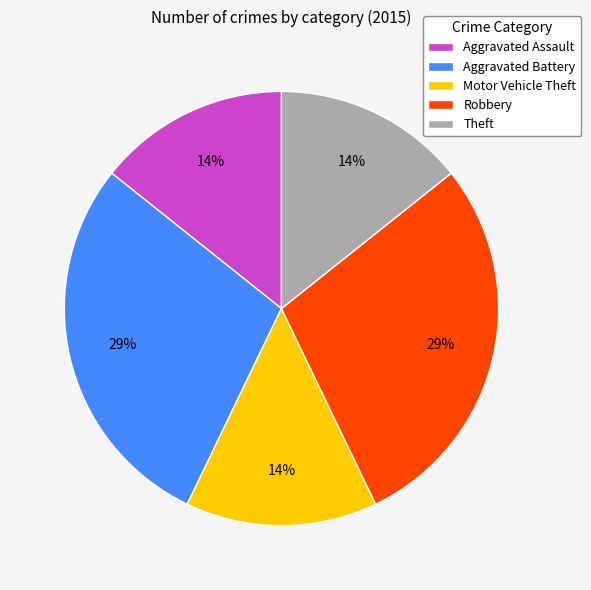

Is the sum of Theft and Aggravated Battery greater than half?

No